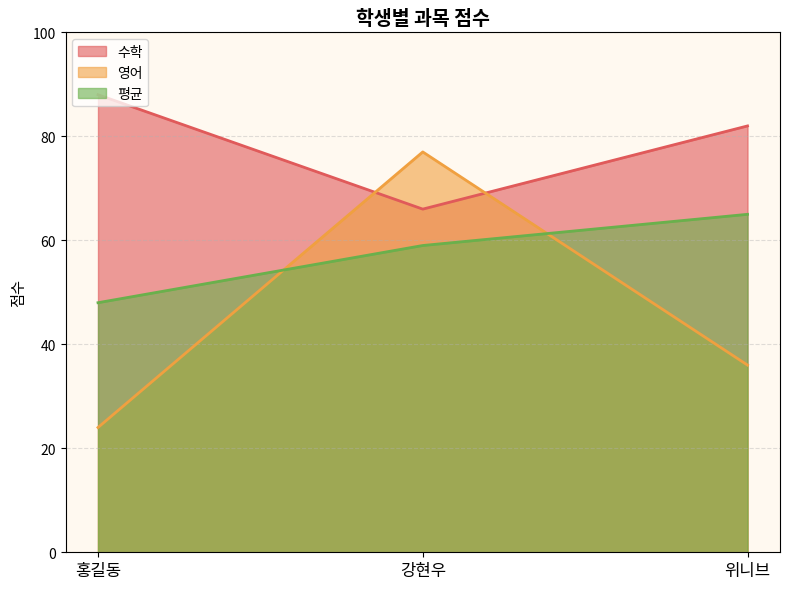

What is the value of the 평균 point at the 1st from the left?

48